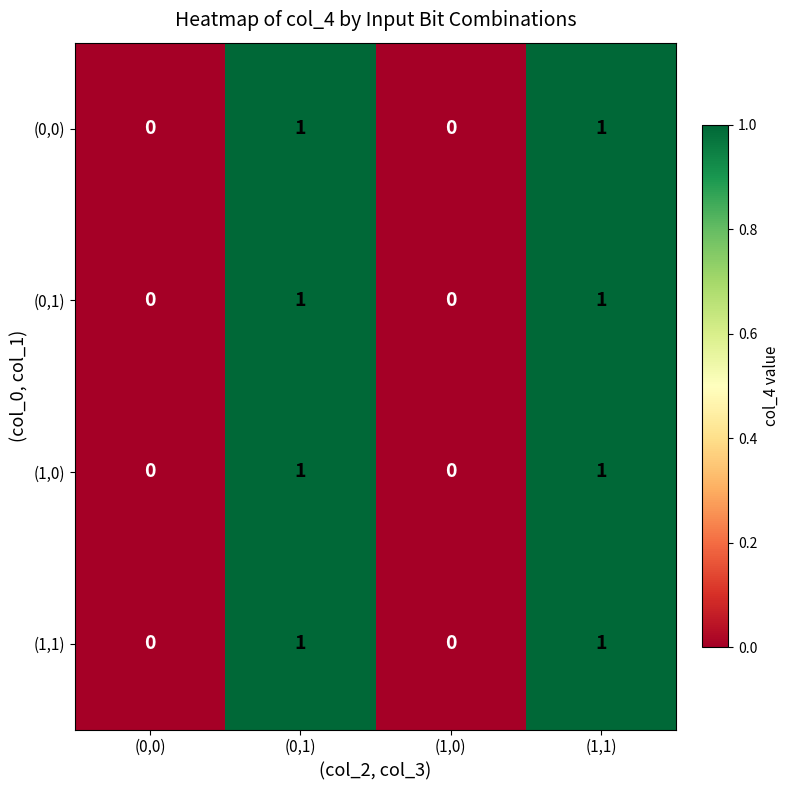

How many data points does each series have?

4